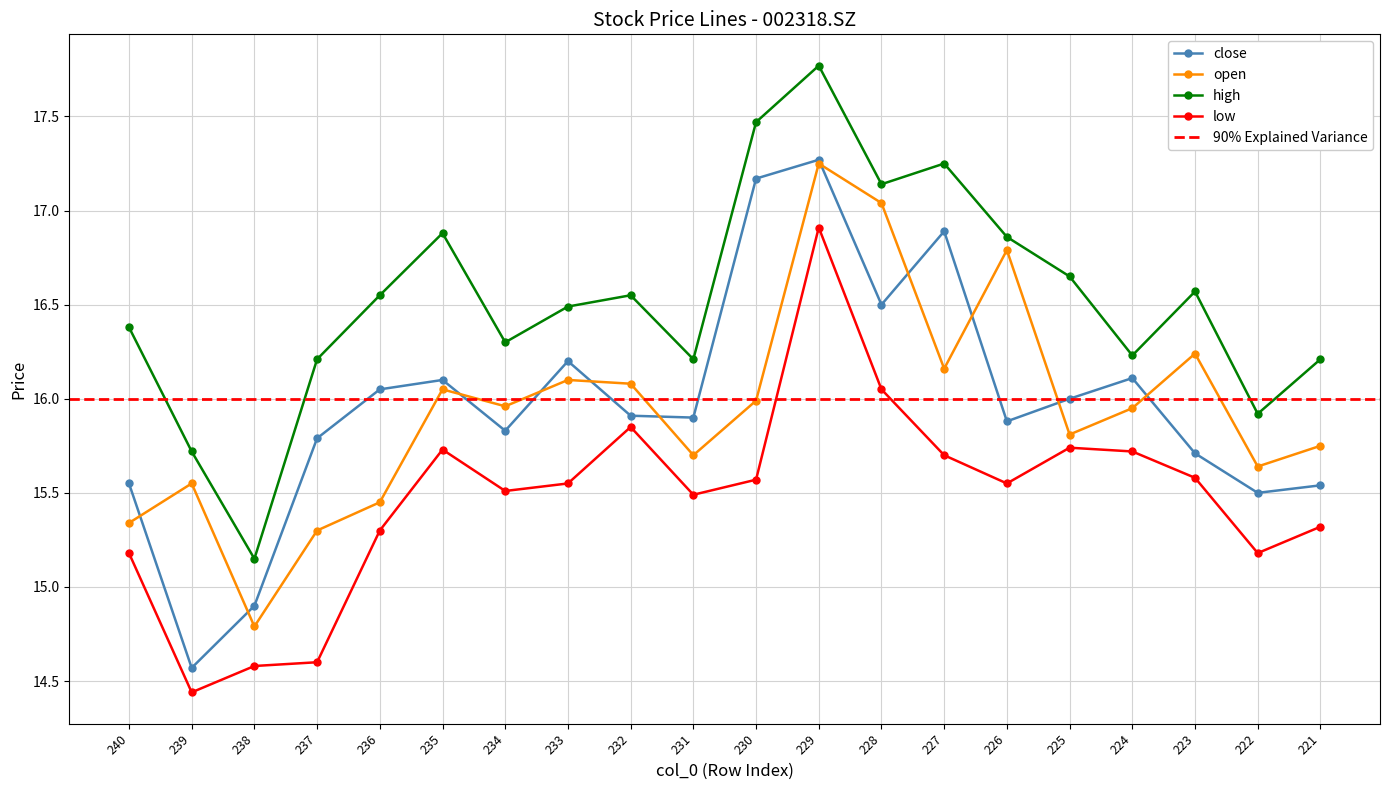

Which series has the largest range (max minus min)?

close